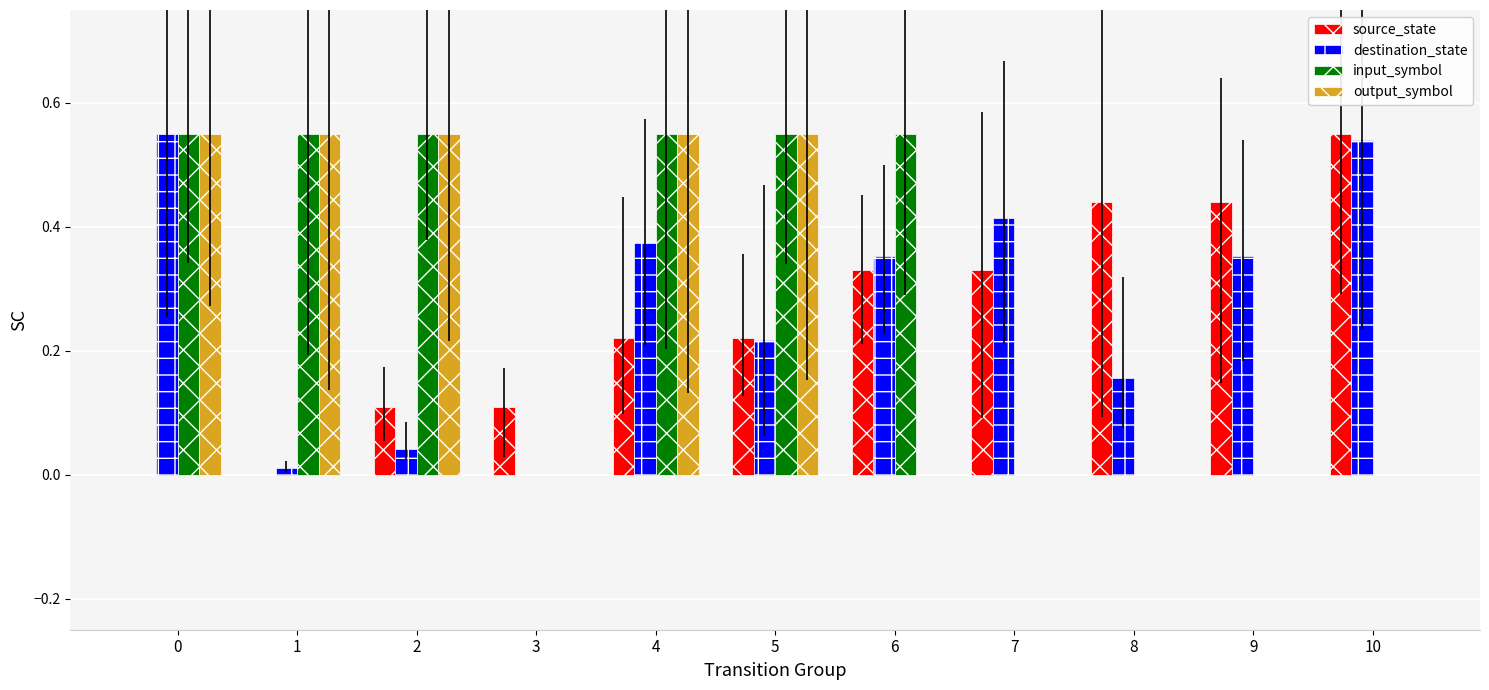

What is the difference between the highest and lowest values at 3?

0.1